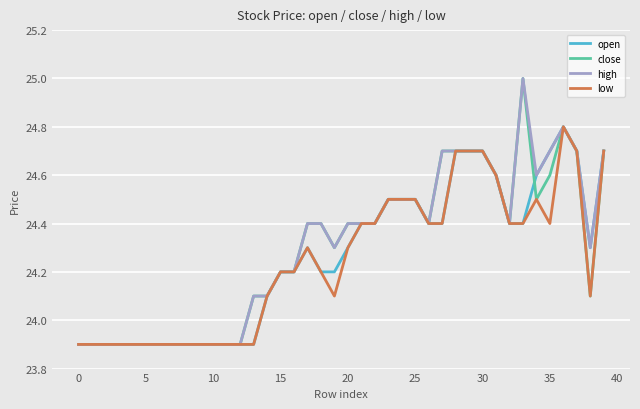

What is the maximum value shown in the chart?

25.0